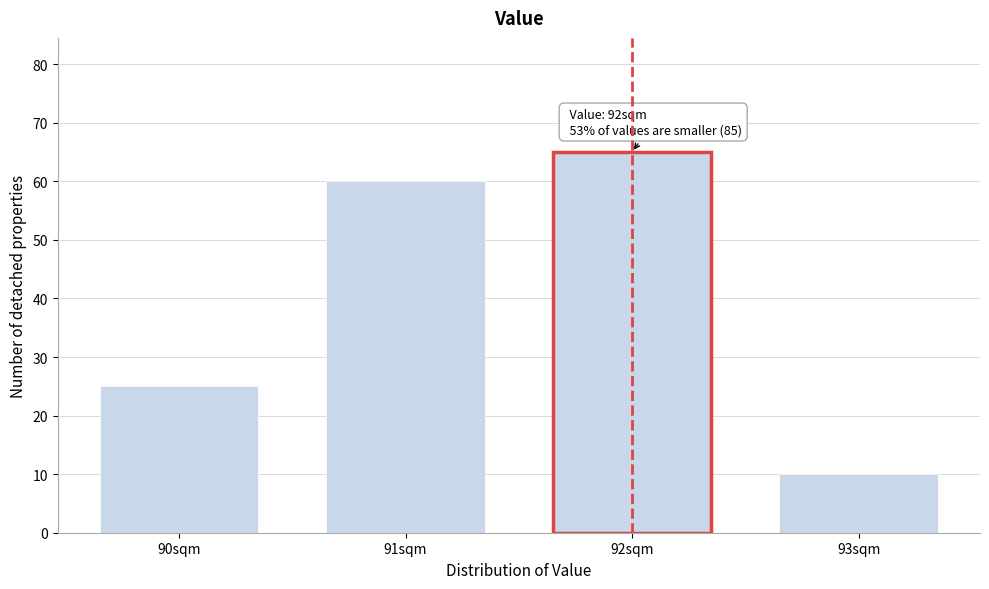

Reading left to right, transcribe all the data shown in this chart.

90sqm=25	91sqm=60	92sqm=65	93sqm=10